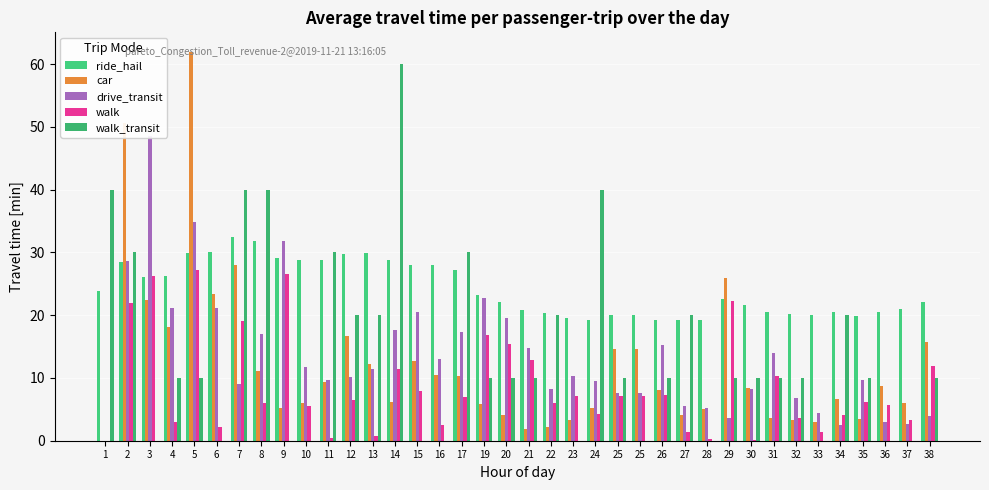

Rank the series by their maximum value, from highest to lowest.

car, walk_transit, drive_transit, ride_hail, walk